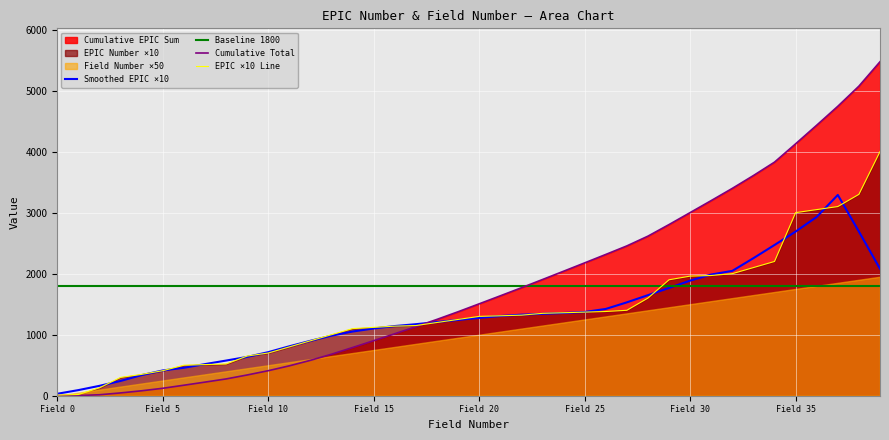

What is the value of the EPIC ×10 Line point at the 2nd from the left?

20.0